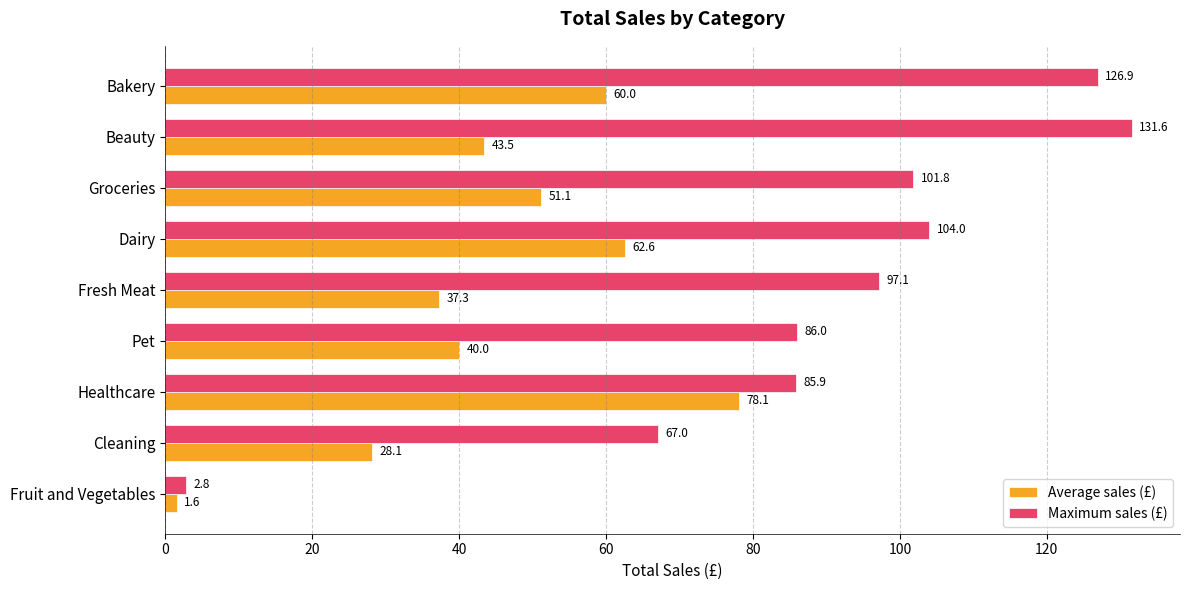

What is the total value across all series at Bakery?

186.9